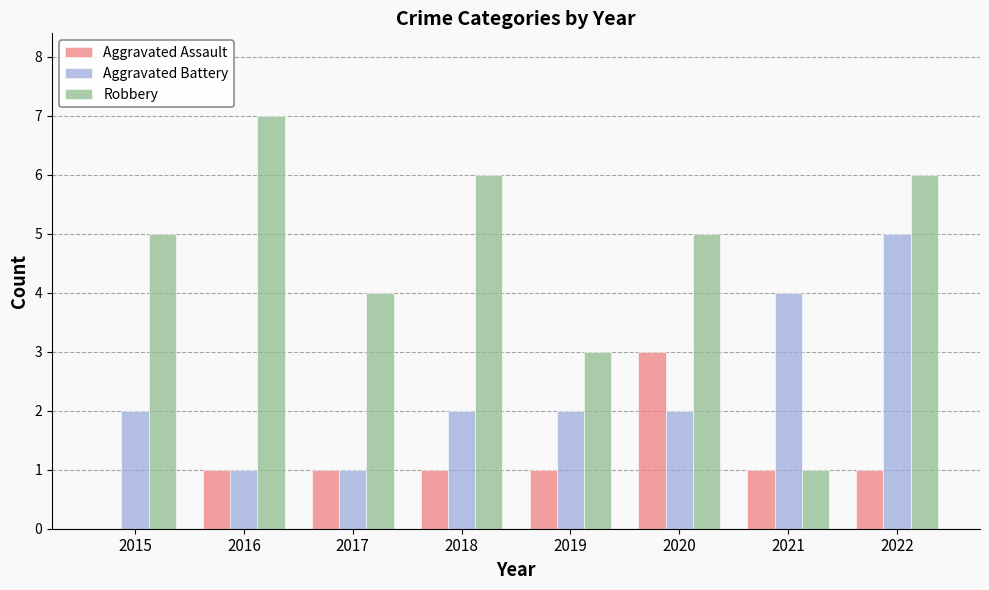

What is the difference between the Robbery values at 2021 and 2019?

2